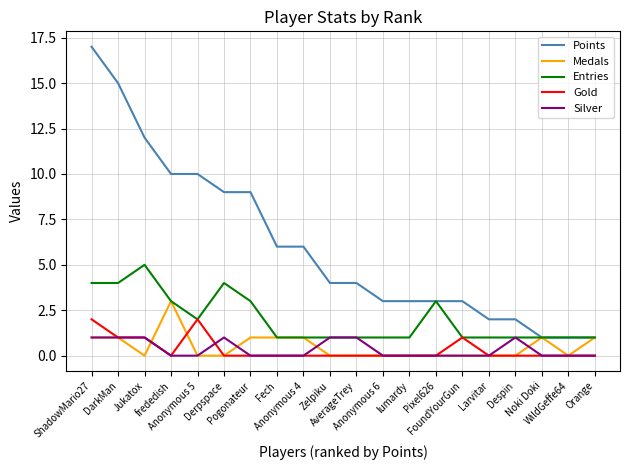

What is the maximum value shown in the chart?

17